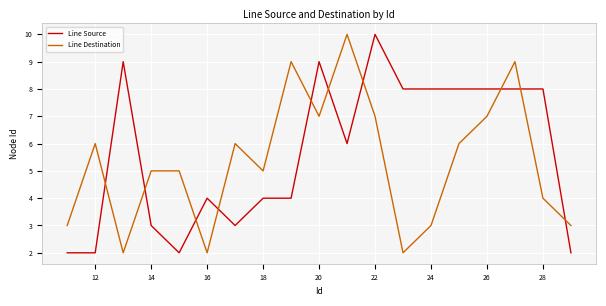

Which series has the largest total across all categories?

Line Source